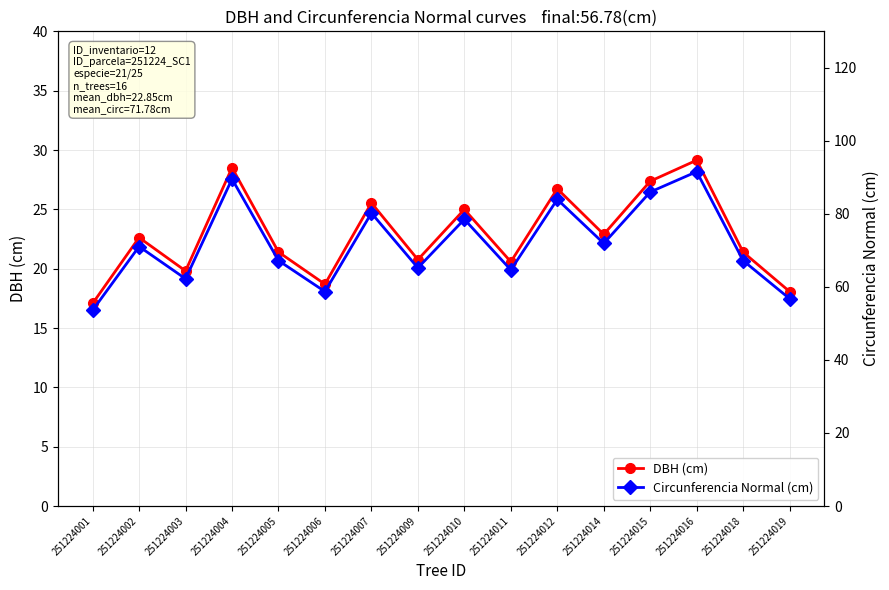

Between 251224002 and 251224016, which series saw the biggest shift?

Circunferencia Normal (cm)